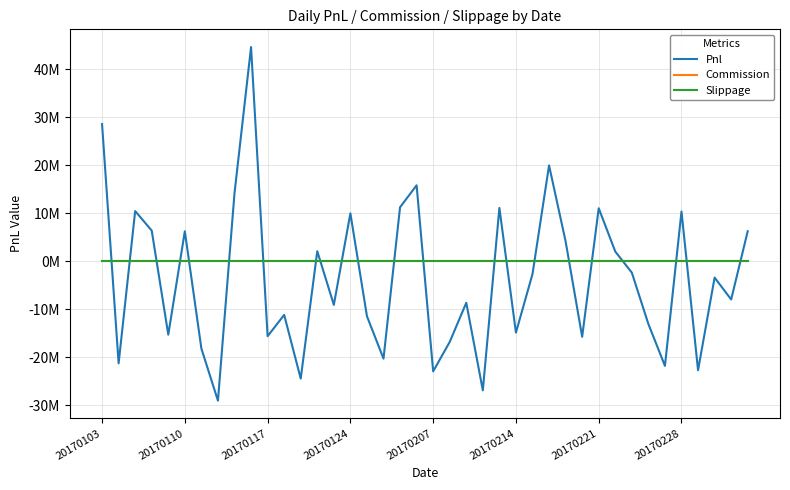

At which label is Slippage closest to 0?

20170103